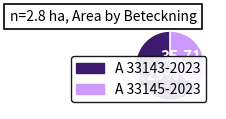

What percentage is the A 33143-2023 slice, to the nearest percent?

64%